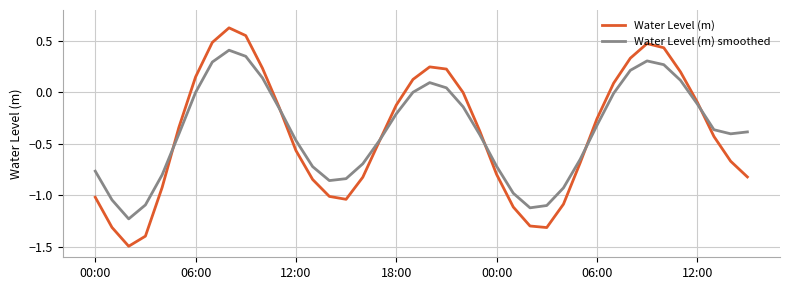

What is the smallest value displayed?

-1.5